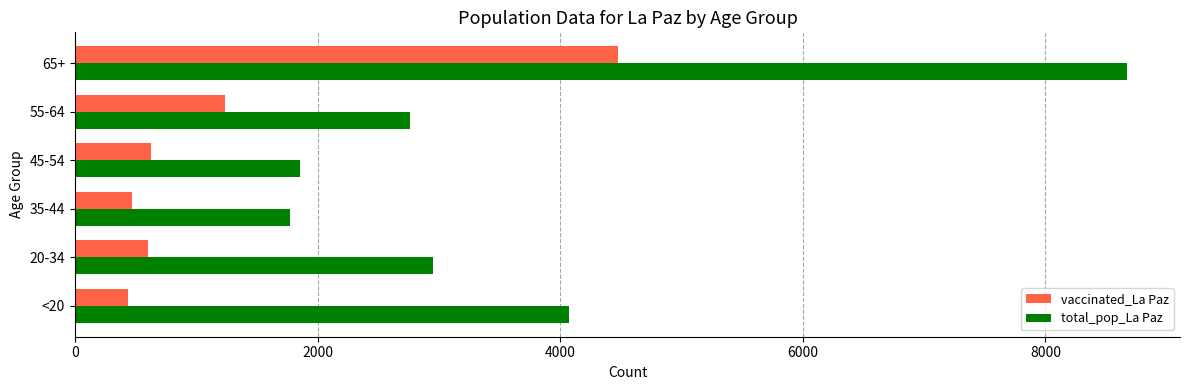

At how many categories does at least one series exceed 6423?

1